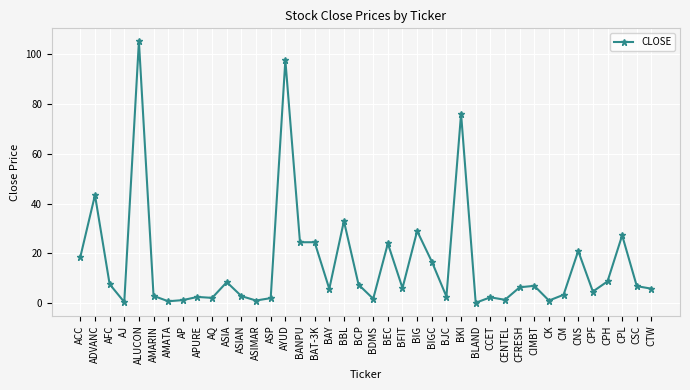

The value at ASIA is 8.5. True or false?

True